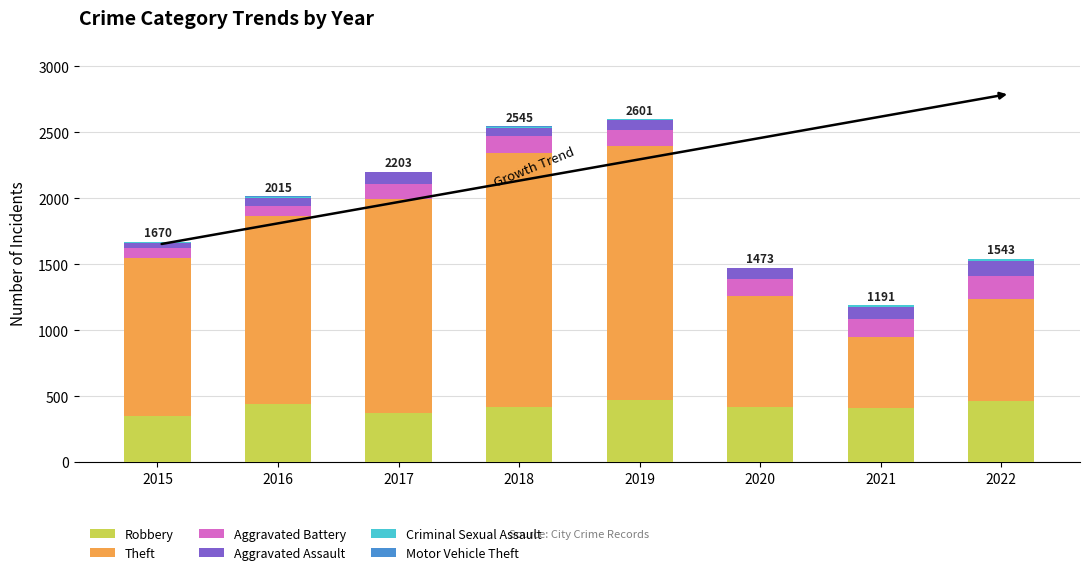

What is the total value across all series at 2015?

1670